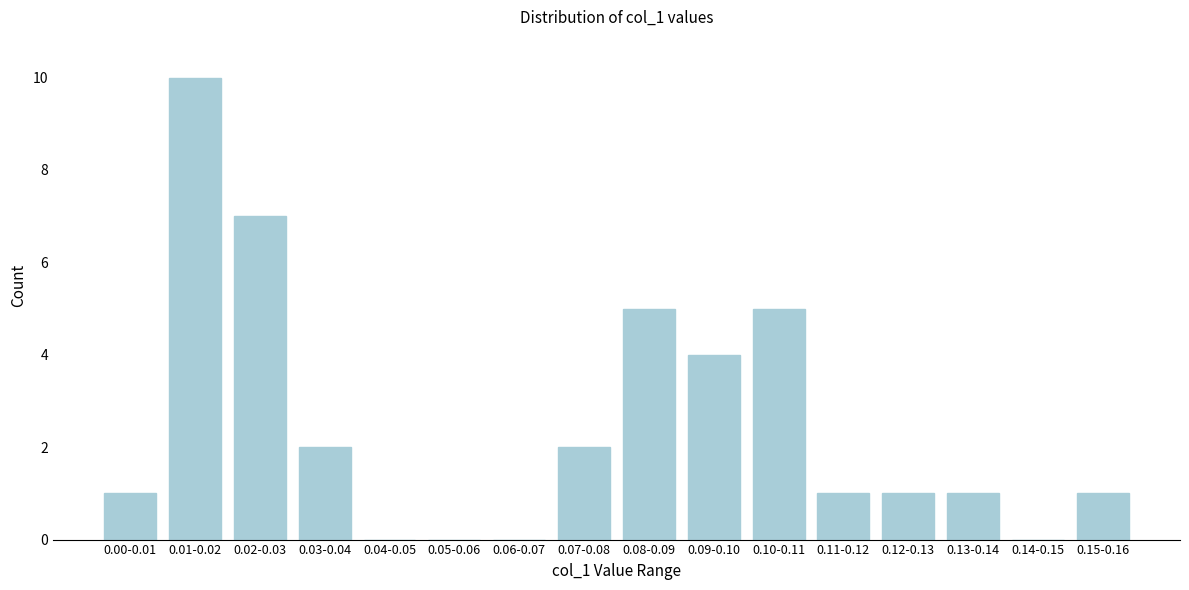

Reading left to right, extract all data points from this chart.

0.00-0.01=1	0.01-0.02=10	0.02-0.03=7	0.03-0.04=2	0.04-0.05=0	0.05-0.06=0	0.06-0.07=0	0.07-0.08=2	0.08-0.09=5	0.09-0.10=4	0.10-0.11=5	0.11-0.12=1	0.12-0.13=1	0.13-0.14=1	0.14-0.15=0	0.15-0.16=1